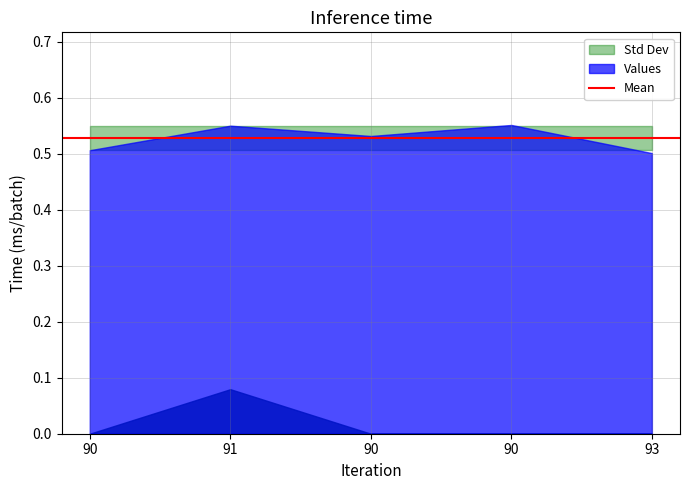

At which label does Point_Exceeds_Cumulative_Value reach its peak?

90